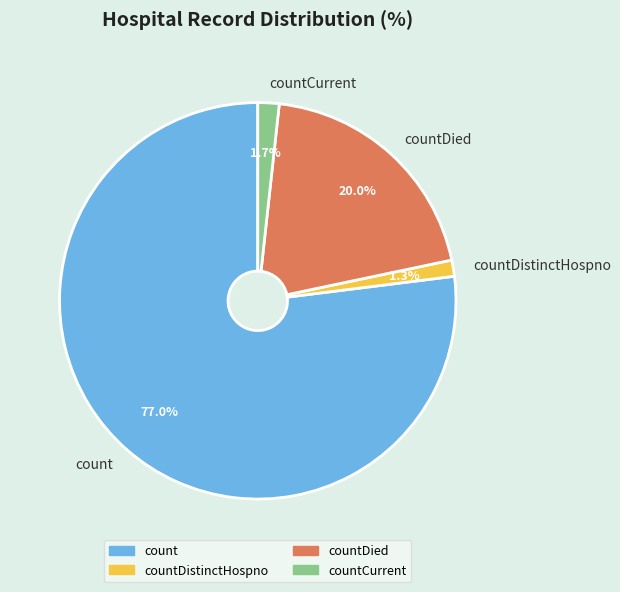

How much of the chart is everything except count?

23.0%